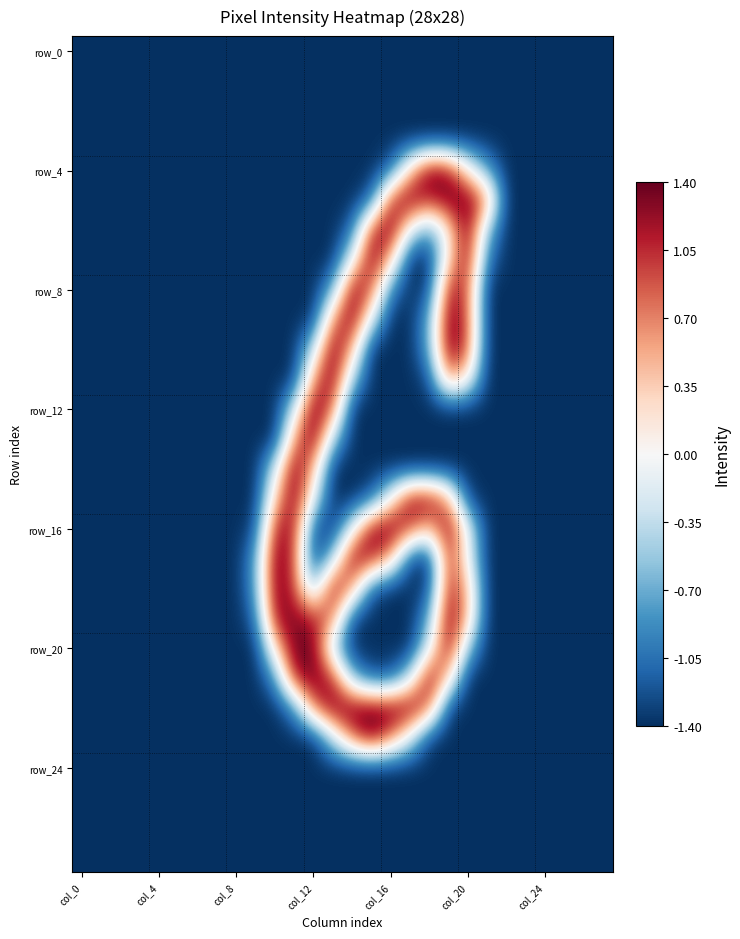

What is the smallest value displayed?

-1.4